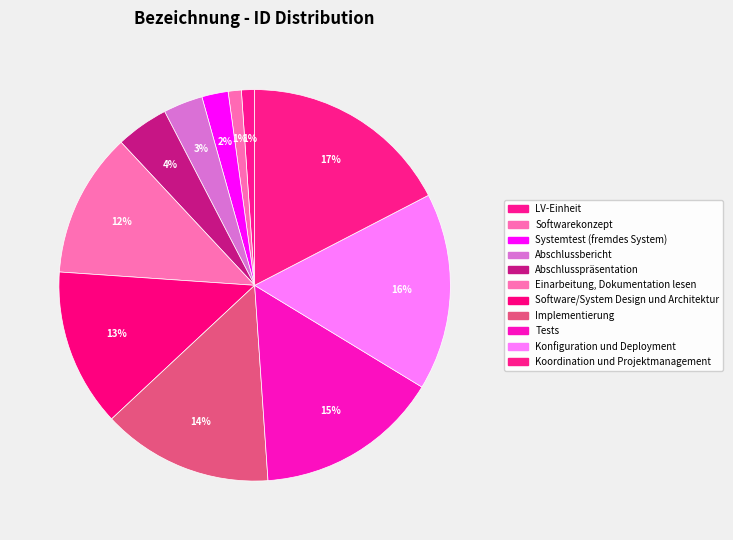

How many segments does this pie chart have?

11